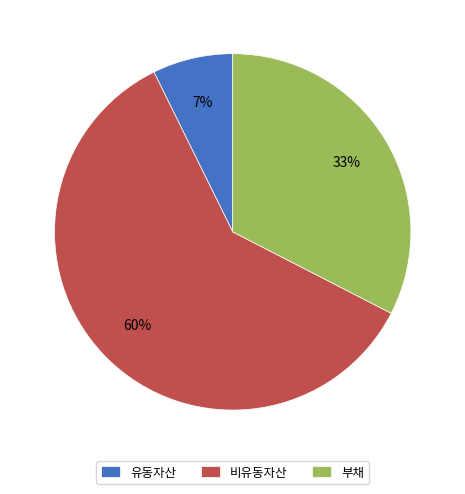

The 유동자산 slice represents 15% of the pie. True or false?

False